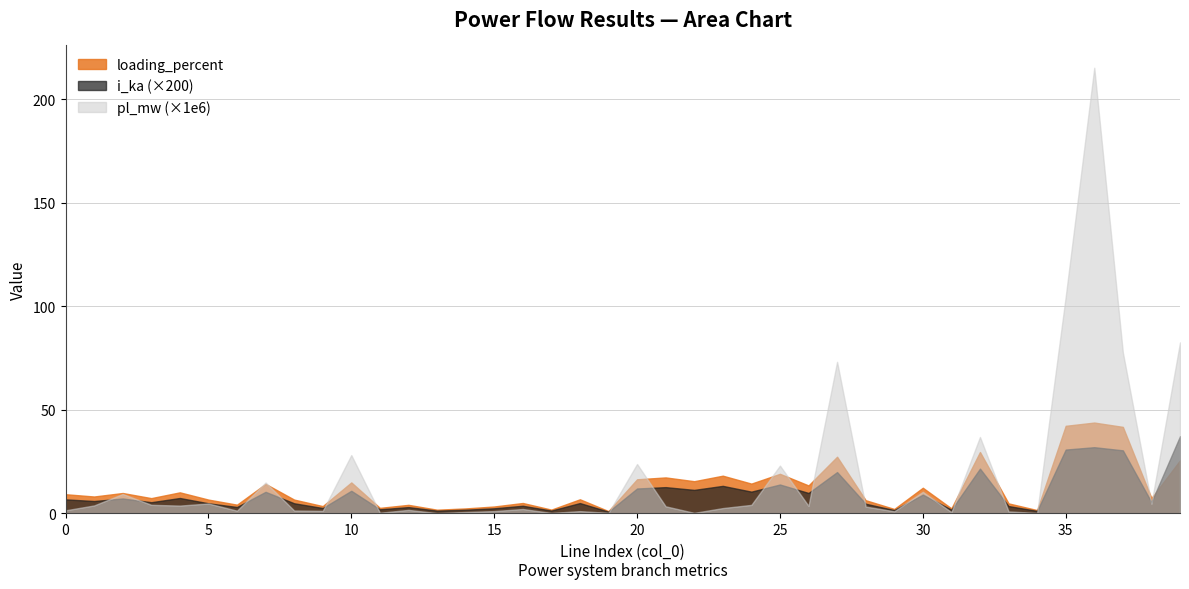

Rank the categories by pl_mw value from highest to lowest.

36, 35, 39, 37, 27, 32, 10, 20, 25, 7, 30, 2, 5, 38, 3, 24, 1, 4, 26, 21, 28, 23, 16, 12, 0, 8, 6, 9, 15, 18, 29, 33, 14, 31, 11, 19, 22, 17, 34, 13